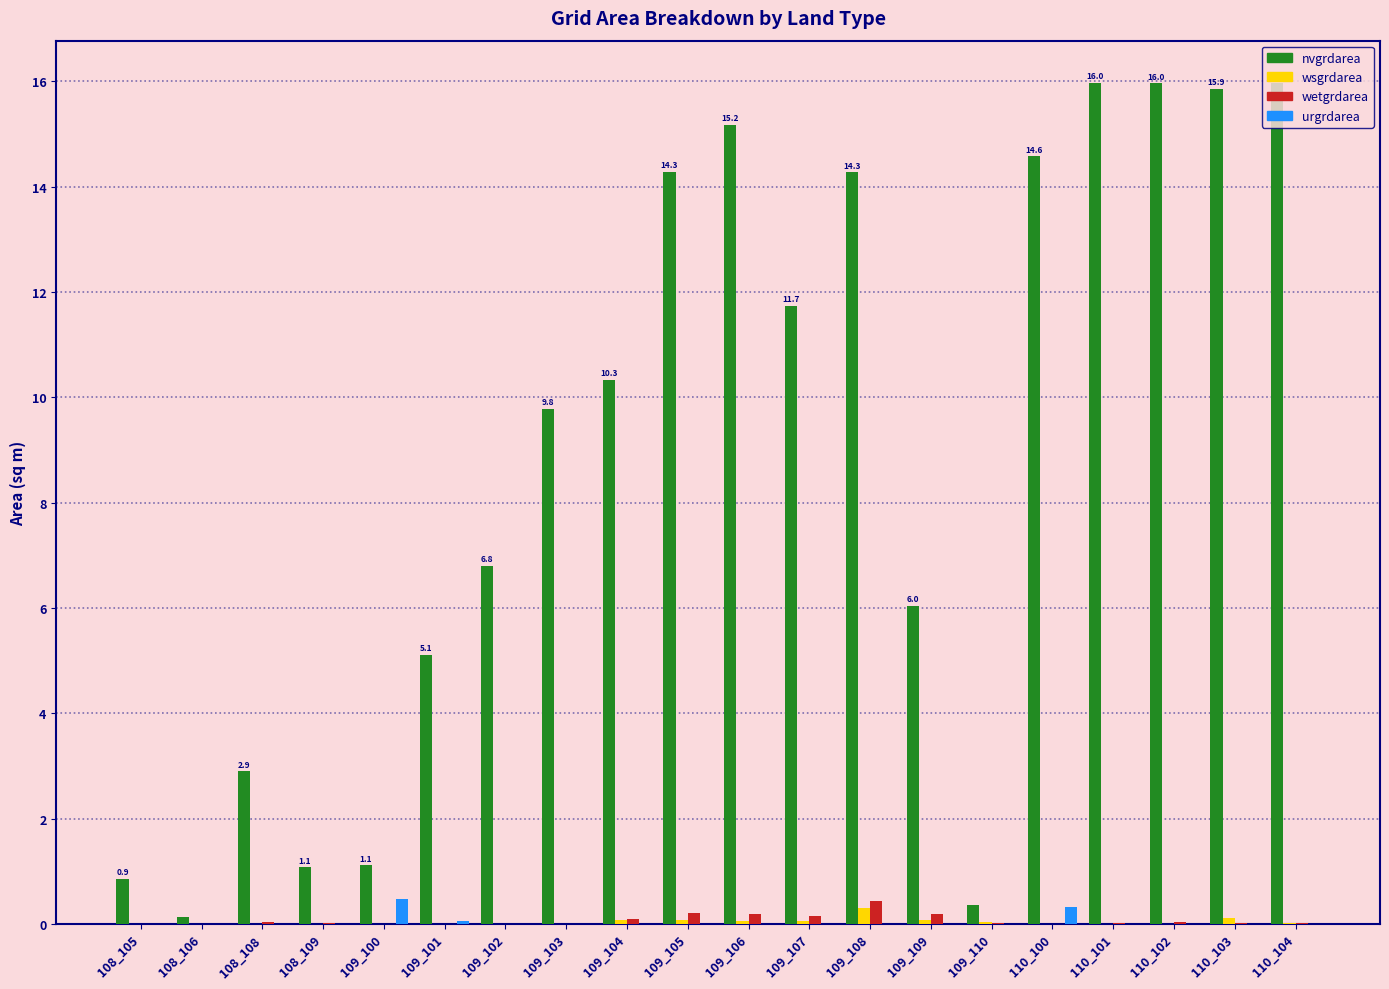

What is the maximum value shown in the chart?

16.0